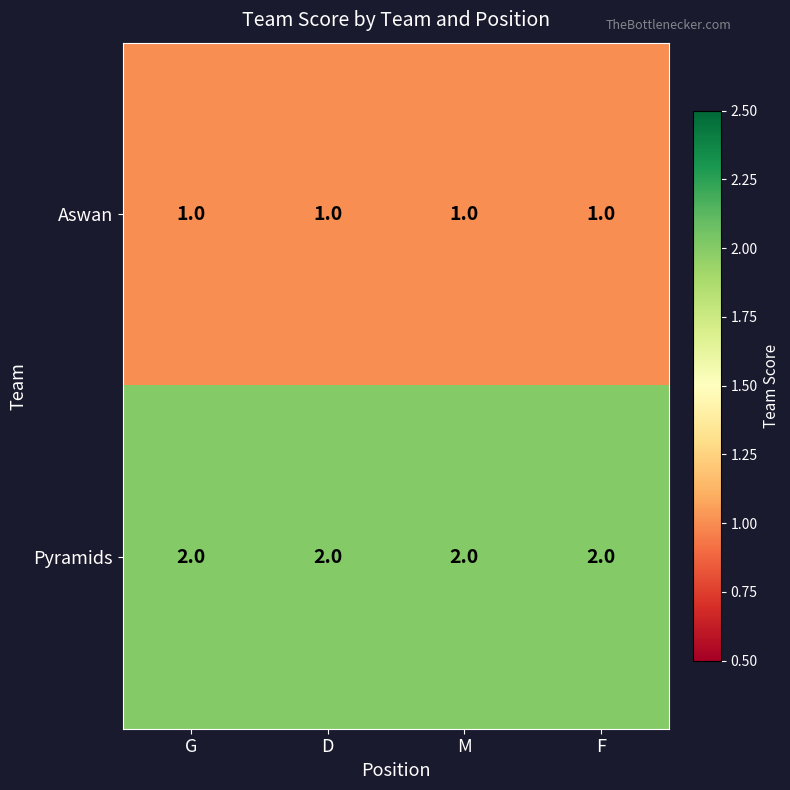

List the series in order of their overall mean, lowest first.

Aswan, Pyramids